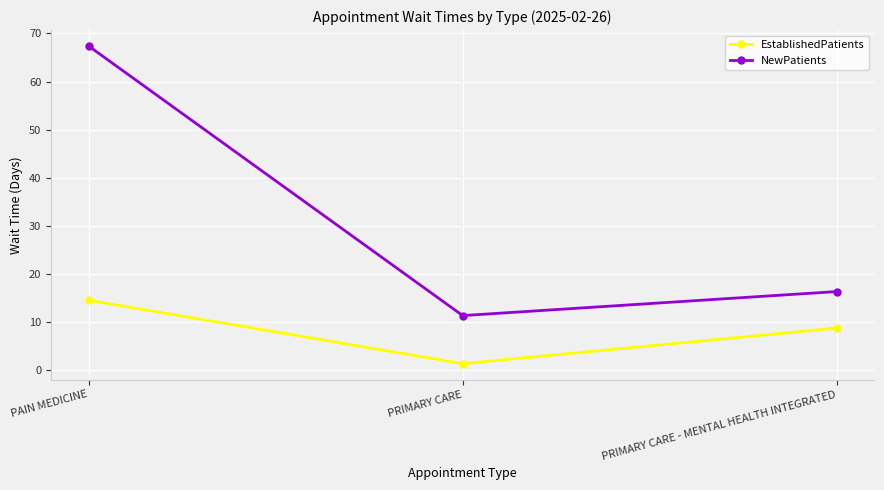

Which series has the widest spread of values?

NewPatients